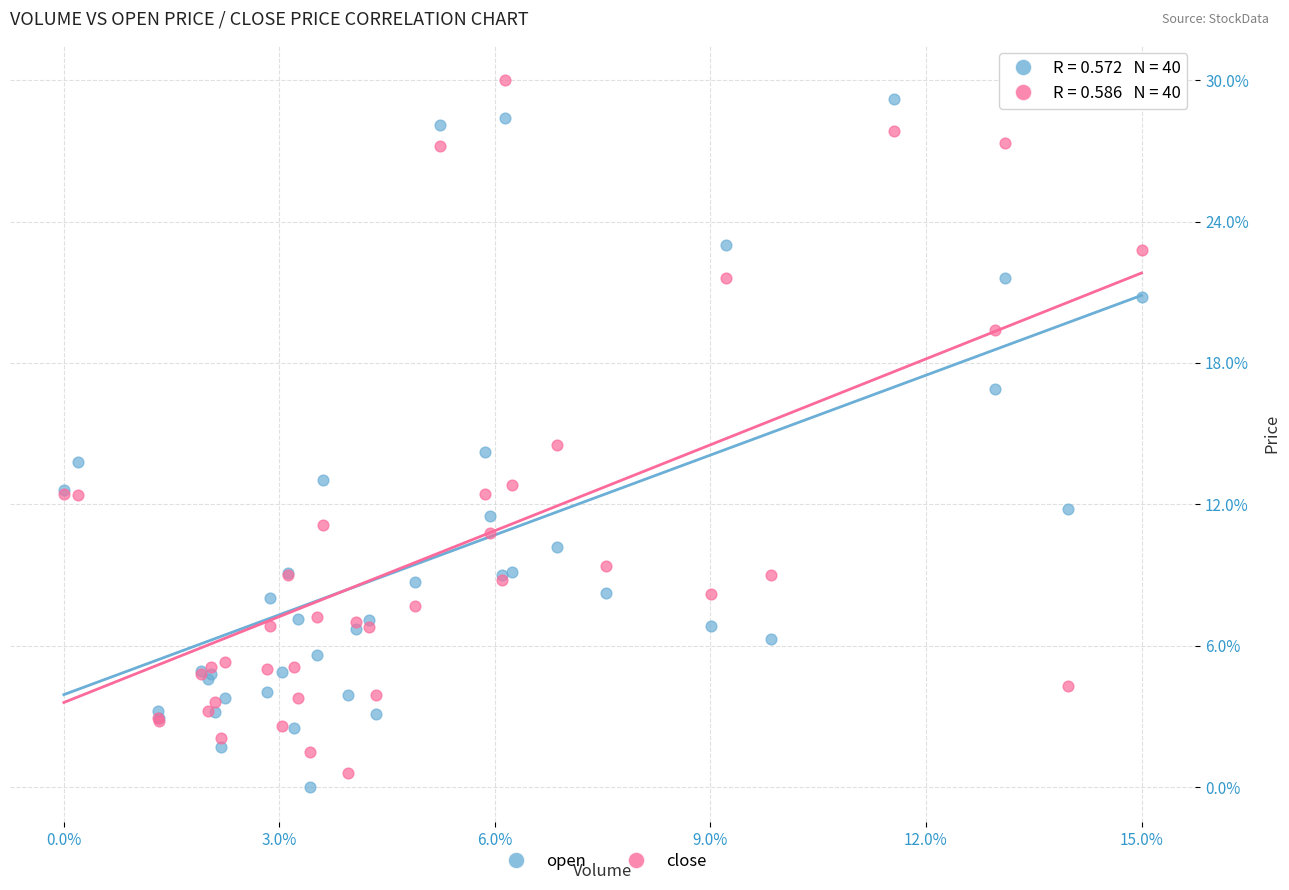

What are all the series names shown in the legend?

open, close